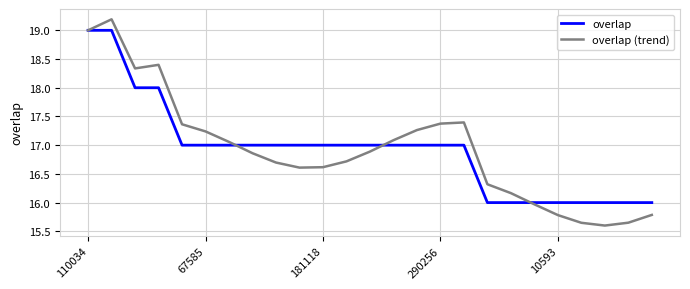

Which series has the largest range (max minus min)?

overlap (trend)